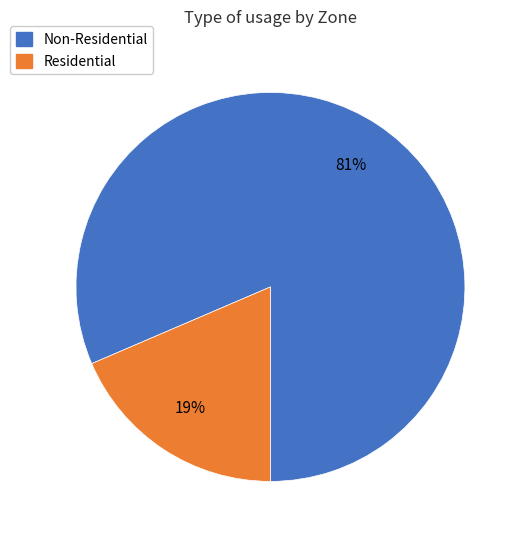

To the nearest percent, what is the average slice percentage?

50%